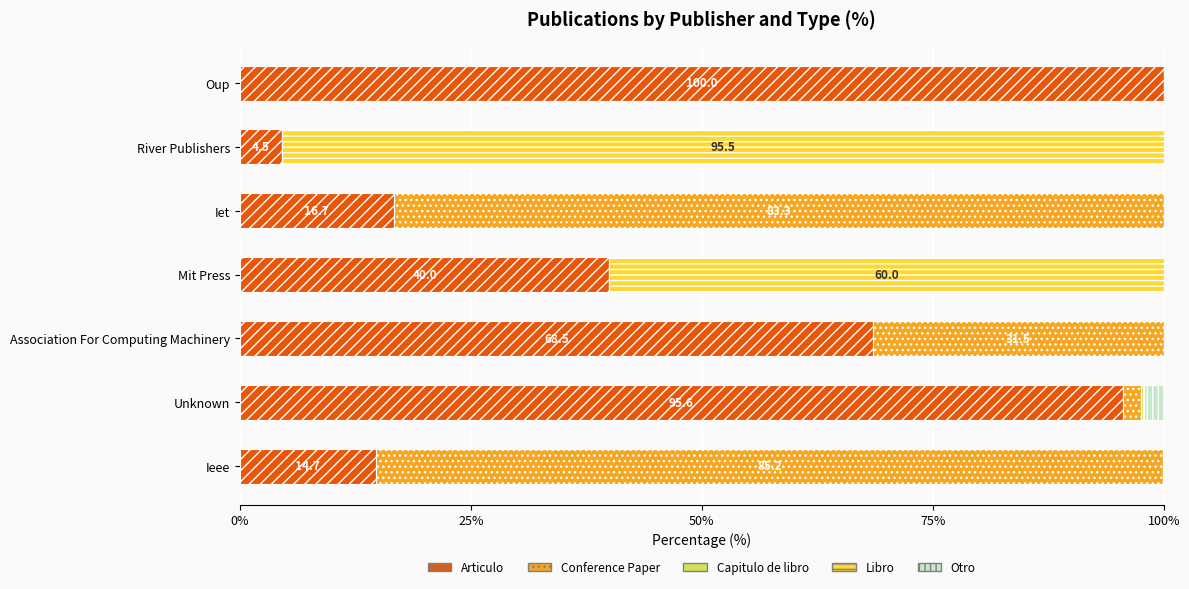

What is the maximum value for Articulo?

100.0